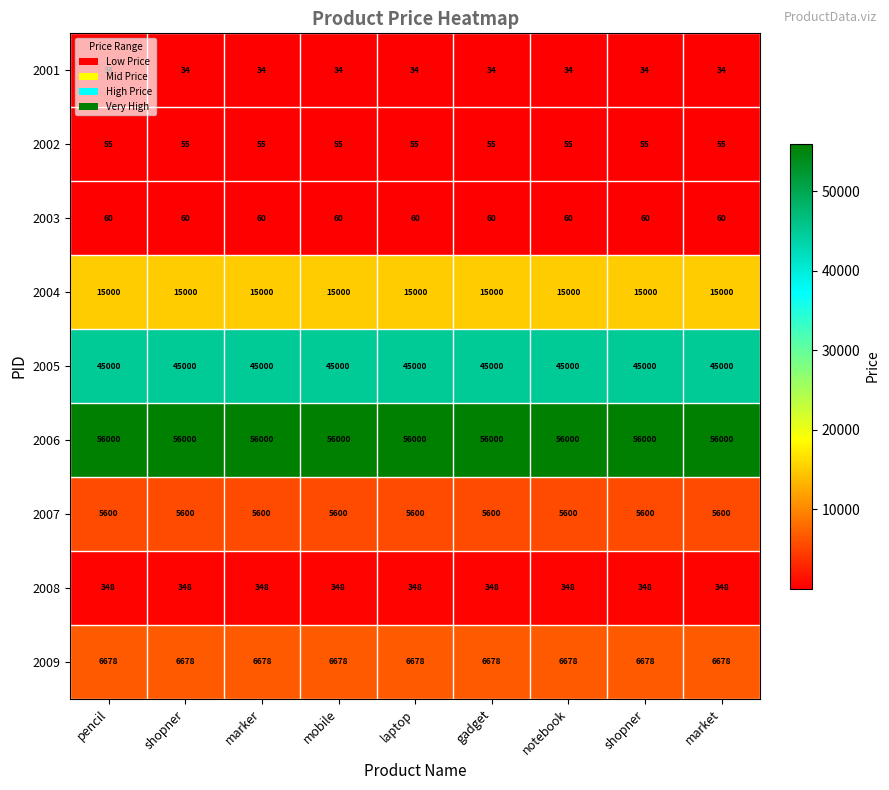

Which series has the largest range (max minus min)?

2001